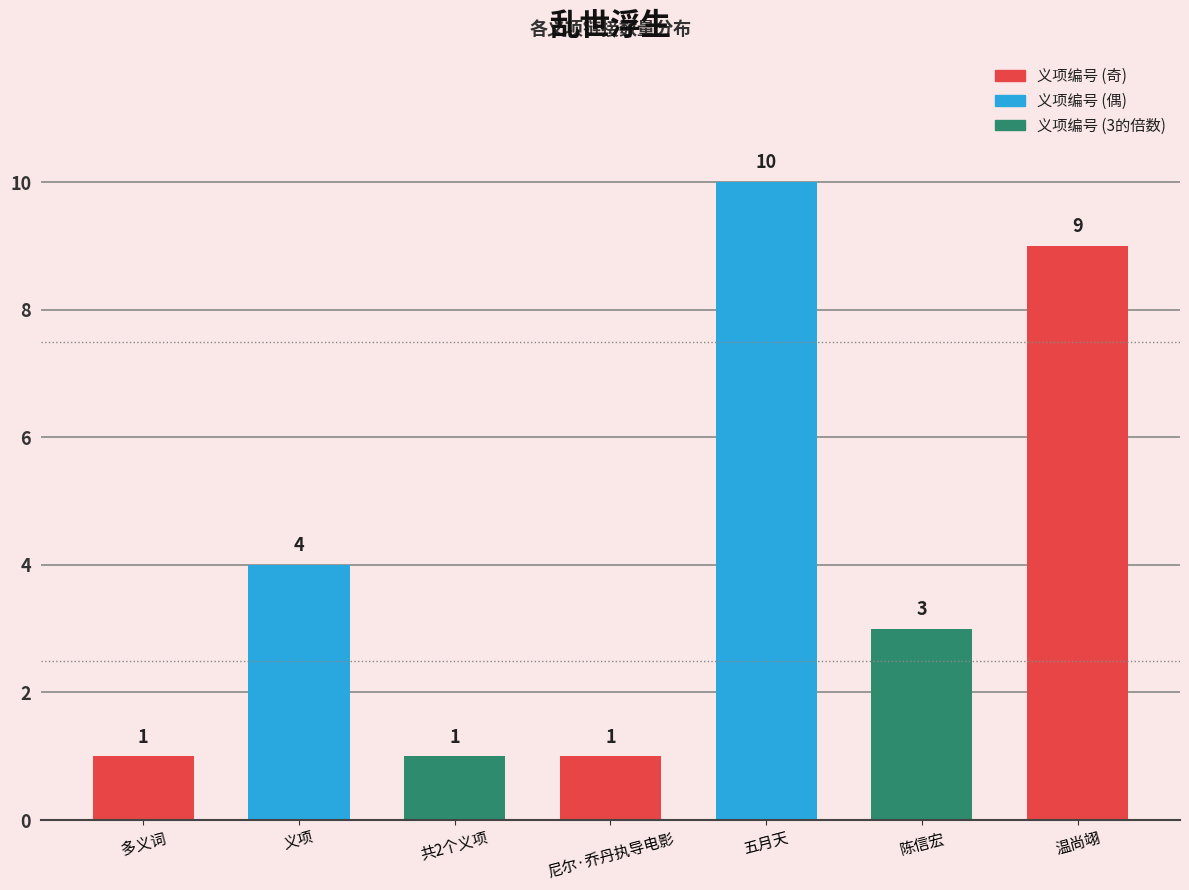

What is the label of the 4th bar from the left?

尼尔·乔丹执导电影